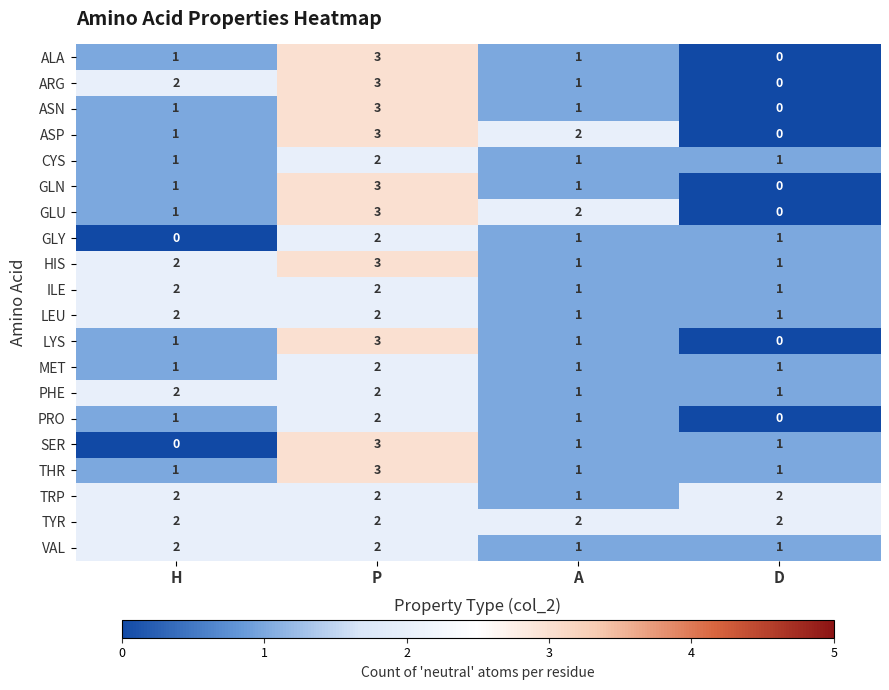

What is the total value across all series at P?

50